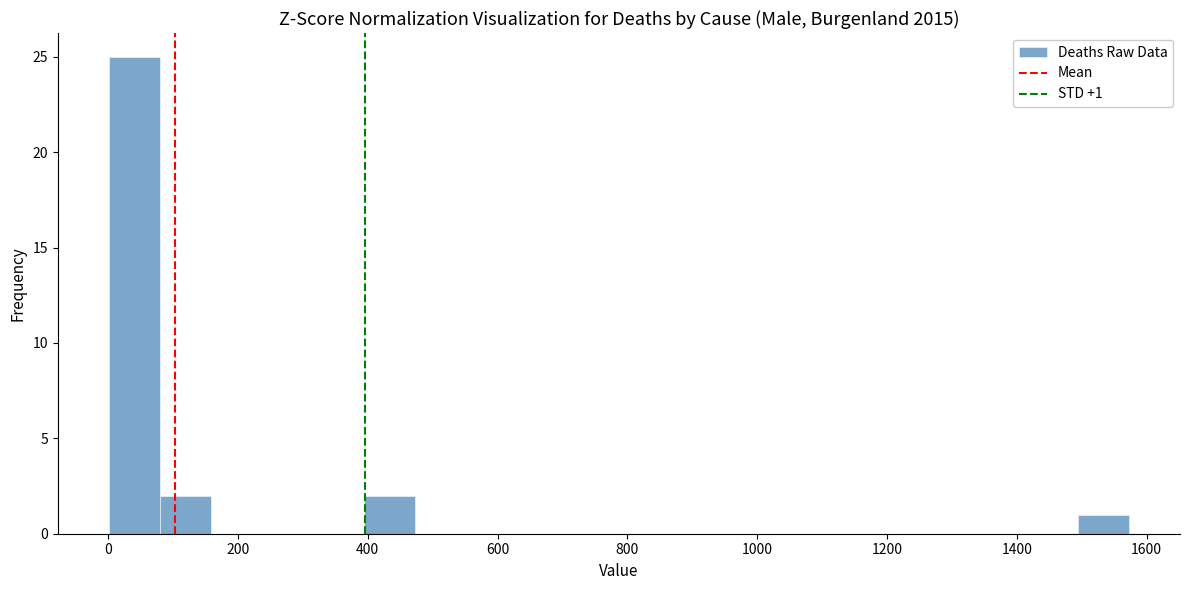

Around what value on the x-axis is the tallest bar? Give the approximate position of its centre, as read against the axis.

40